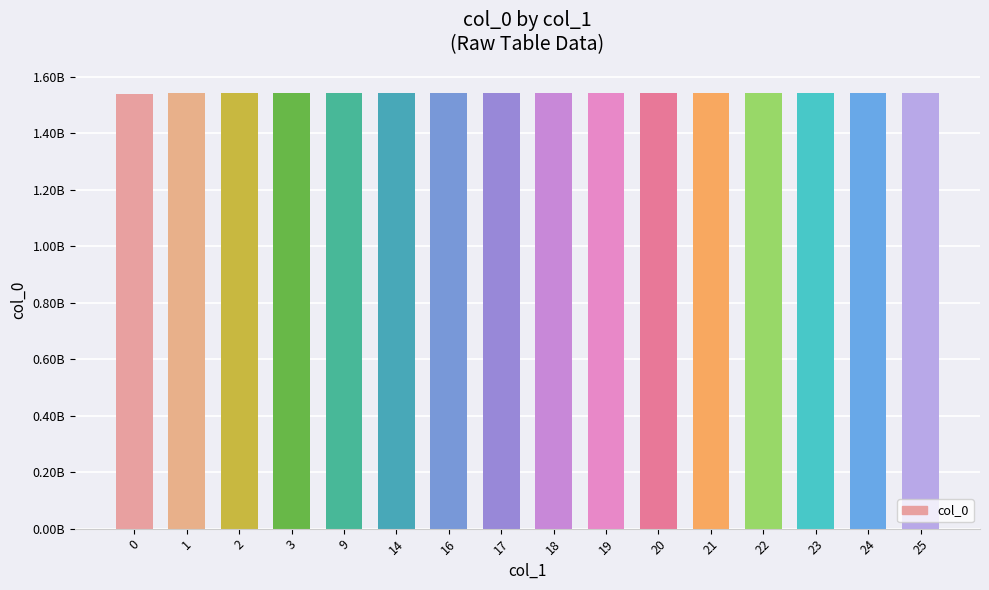

Are the bars horizontal?

No